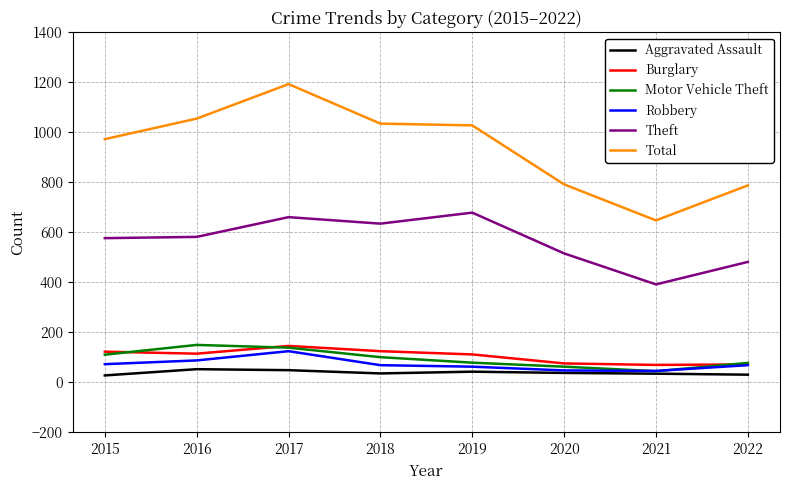

What is the total value across all series at 2020?

1533